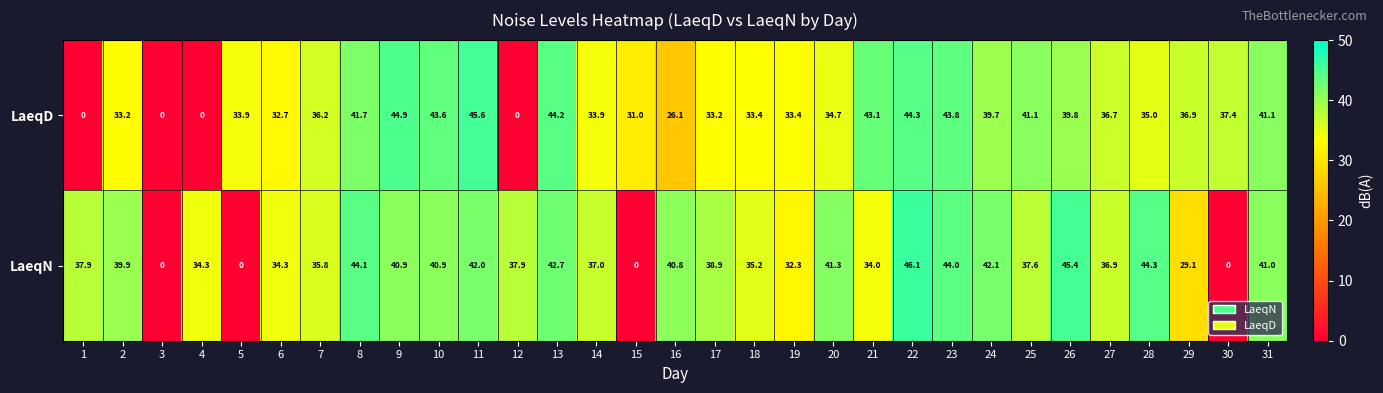

What is the maximum value shown in the chart?

46.1